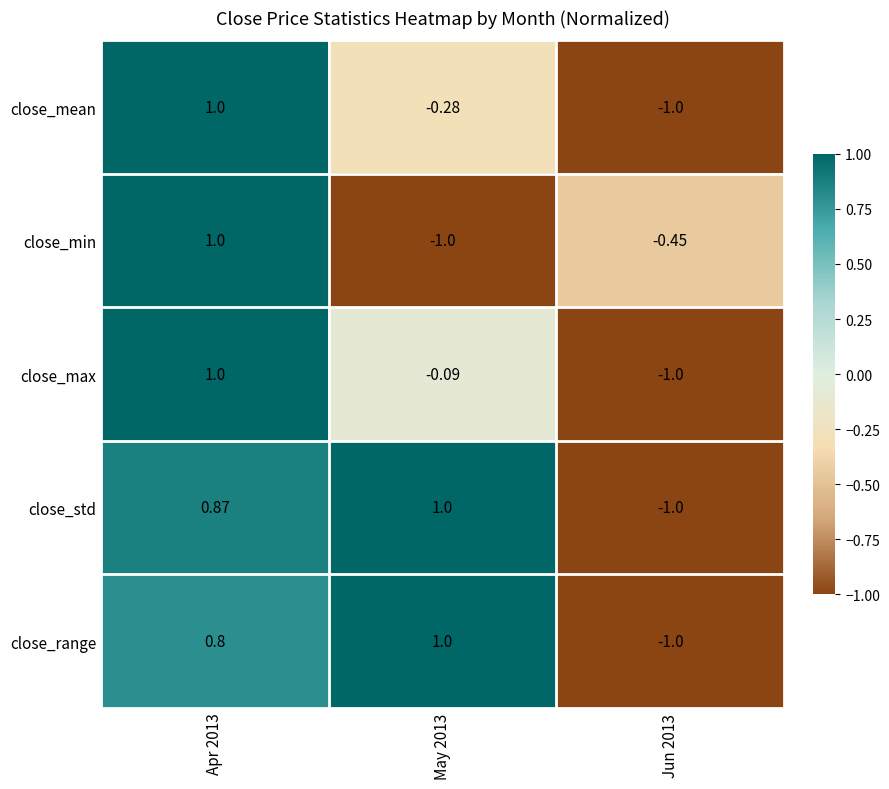

Which series has the largest total across all categories?

close_std